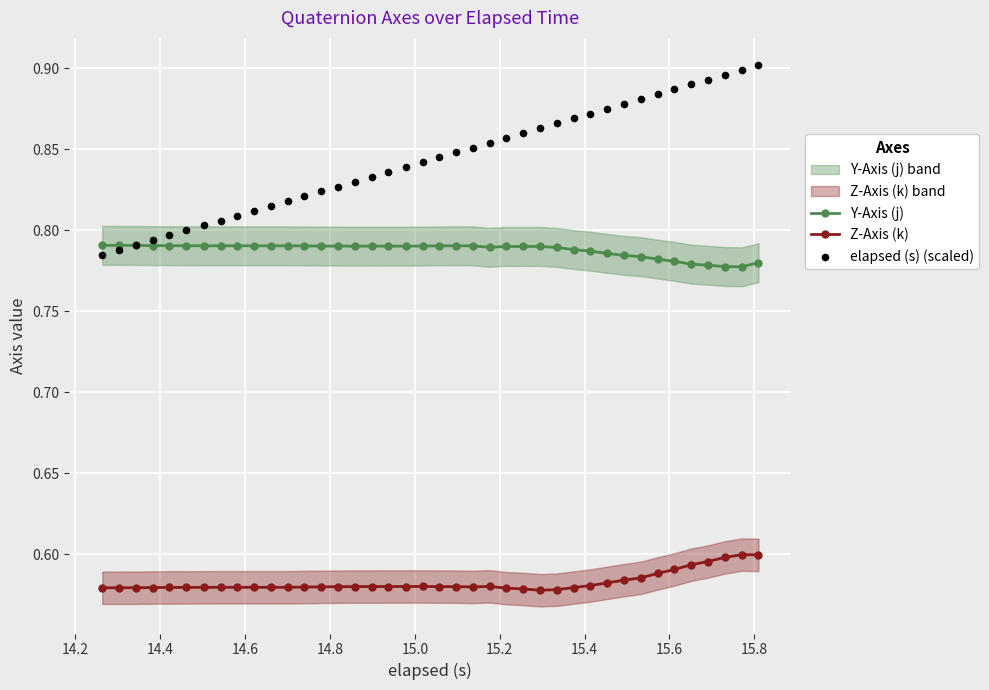

What are all the series names shown in the legend?

Y-Axis (j), Z-Axis (k), elapsed (s) (scaled)